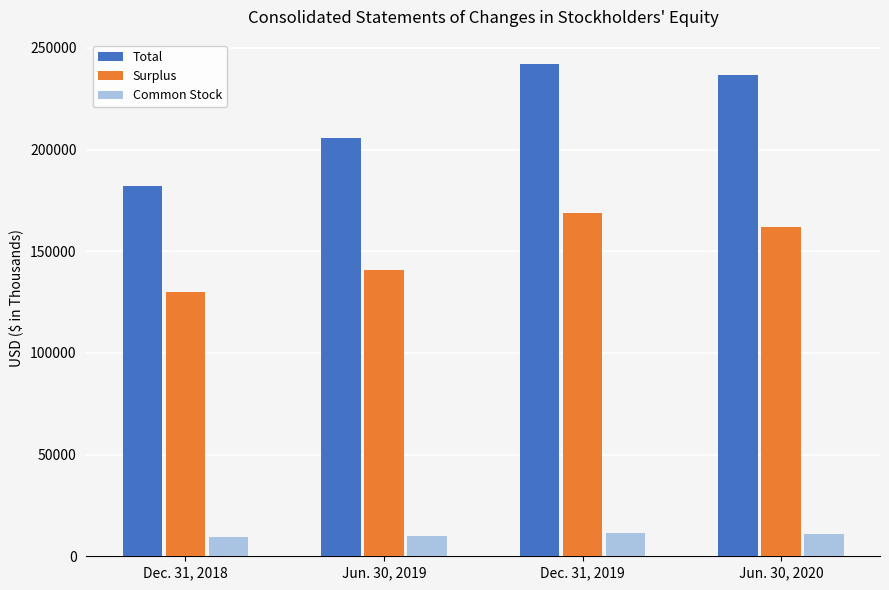

What is the value of the Common Stock bar at the 1st from the left?

9484